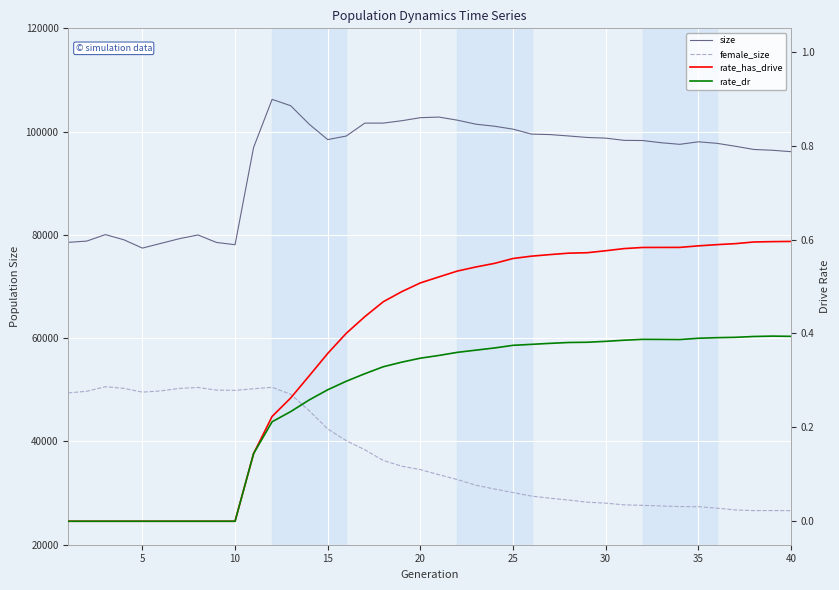

Reading left to right, transcribe all the data shown in this chart.

size: 78555.0	78802.0	80057.0	79054.0	77442.0	78358.0	79267.0	79985.0	78533.0	78098.0	96929.0	106240.0	105020.0	101441.0	98455.0	99143.0	101641.0	101650.0	102109.0	102697.0	102816.0	102213.0	101434.0	101044.0	100476.0	99513.0	99424.0	99157.0	98869.0	98736.0	98306.0	98273.0	97844.0	97538.0	98025.0	97734.0	97163.0	96542.0	96389.0	96116.0
female_size: 49395.0	49715.0	50600.0	50281.0	49549.0	49789.0	50275.0	50451.0	49942.0	49891.0	50199.0	50484.0	49138.0	45964.0	42420.0	40154.0	38397.0	36314.0	35203.0	34538.0	33559.0	32612.0	31519.0	30789.0	30101.0	29417.0	29002.0	28653.0	28239.0	28054.0	27720.0	27622.0	27503.0	27388.0	27370.0	27081.0	26732.0	26605.0	26618.0	26598.0
rate_has_drive: 0.0	0.0	0.0	0.0	0.0	0.0	0.0	0.0	0.0	0.0	0.1	0.2	0.3	0.3	0.4	0.4	0.4	0.5	0.5	0.5	0.5	0.5	0.5	0.5	0.6	0.6	0.6	0.6	0.6	0.6	0.6	0.6	0.6	0.6	0.6	0.6	0.6	0.6	0.6	0.6
rate_dr: 0.0	0.0	0.0	0.0	0.0	0.0	0.0	0.0	0.0	0.0	0.1	0.2	0.2	0.3	0.3	0.3	0.3	0.3	0.3	0.3	0.4	0.4	0.4	0.4	0.4	0.4	0.4	0.4	0.4	0.4	0.4	0.4	0.4	0.4	0.4	0.4	0.4	0.4	0.4	0.4